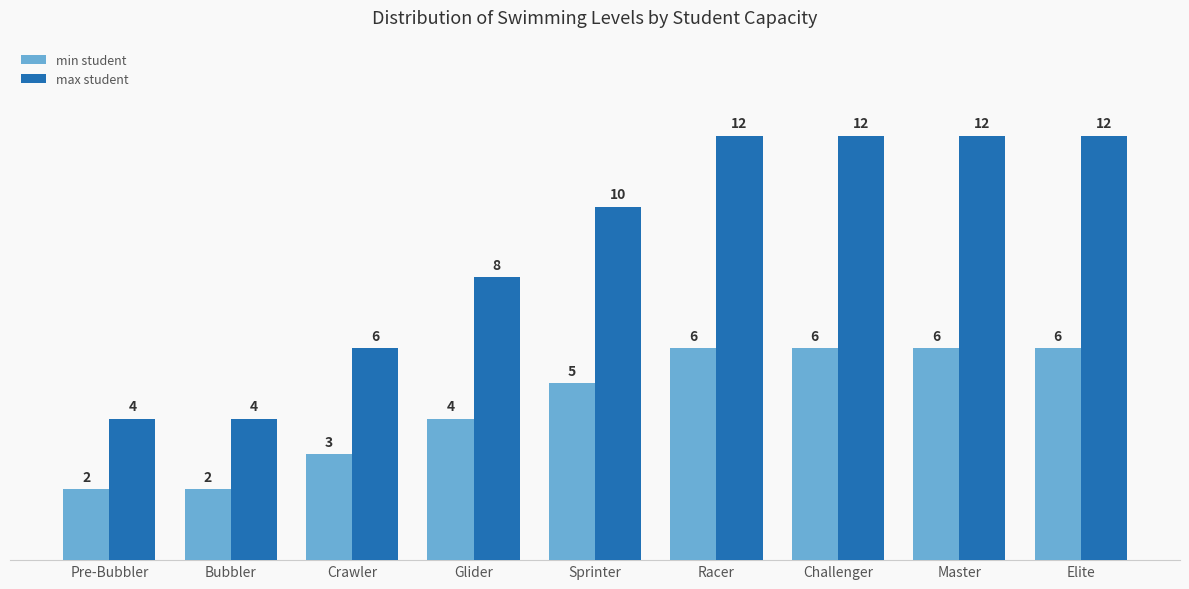

Reading left to right, extract all data points from this chart.

min student: 2	2	3	4	5	6	6	6	6
max student: 4	4	6	8	10	12	12	12	12